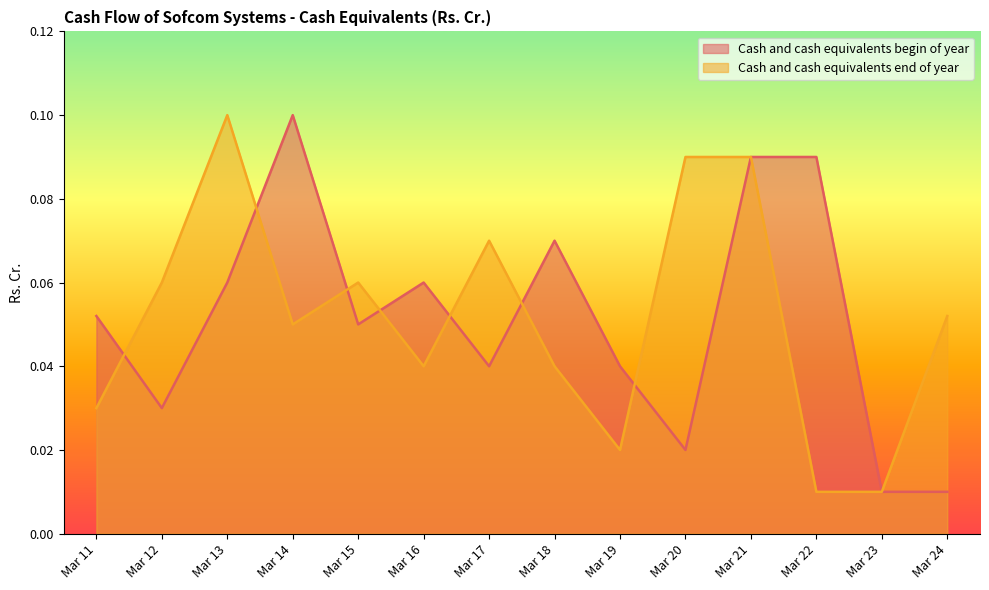

How many lines are shown in the chart?

2